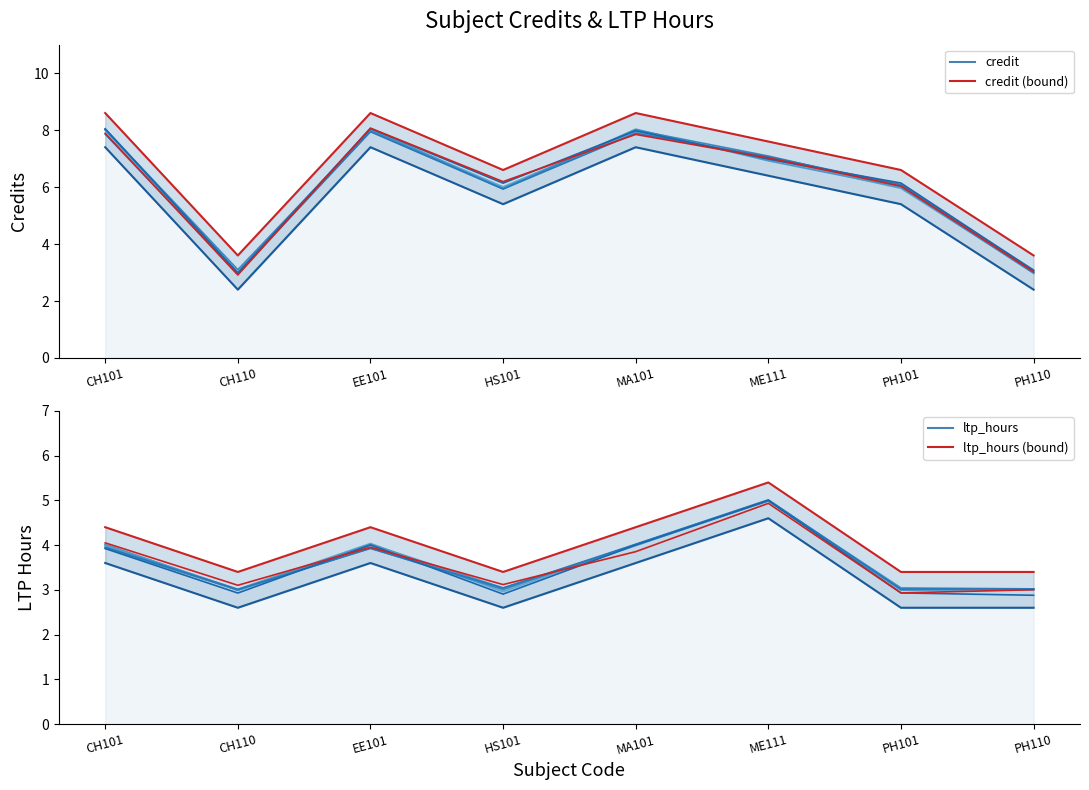

List the series in order of their overall mean, highest first.

credit, ltp_hours